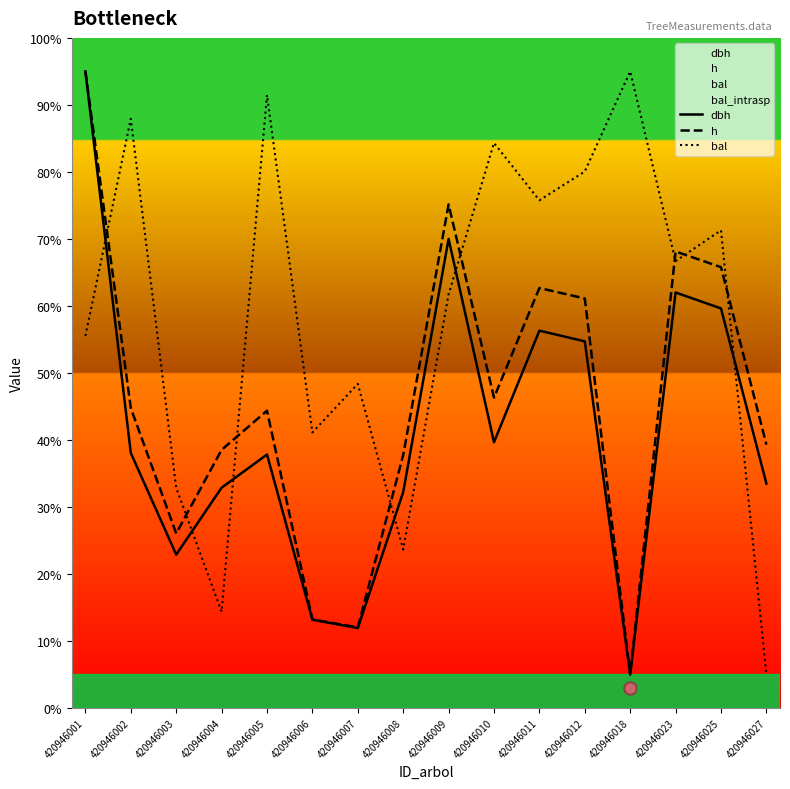

At how many categories does at least one series exceed 9?

16